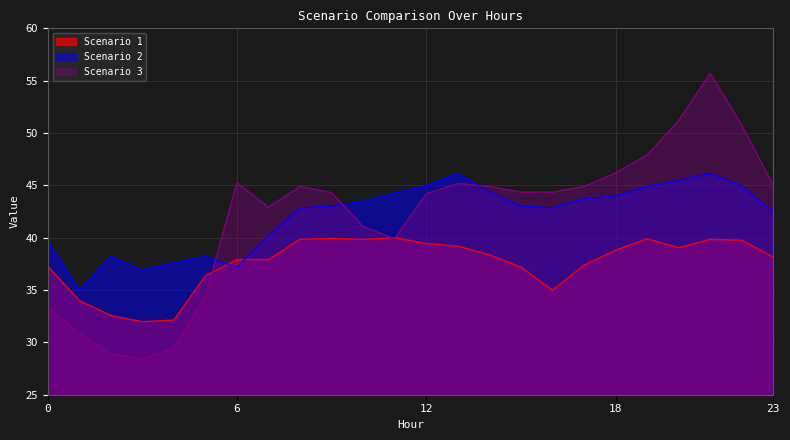

Reading left to right, what are all the values shown in this chart?

Scenario 1: 37.3	34.0	32.6	32.0	32.1	36.4	37.9	37.9	39.8	39.9	39.8	40.0	39.4	39.2	38.4	37.2	35.0	37.4	38.8	39.9	39.0	39.8	39.8	38.1
Scenario 2: 39.7	35.0	38.2	36.9	37.6	38.2	37.2	40.2	42.8	43.0	43.5	44.3	45.0	46.1	44.4	43.0	42.9	43.7	44.0	44.9	45.5	46.1	45.0	42.5
Scenario 3: 33.4	30.8	28.9	28.4	29.4	34.4	45.2	42.9	44.9	44.3	41.1	39.9	44.2	45.2	44.9	44.4	44.4	44.9	46.2	47.9	51.2	55.7	50.8	45.0